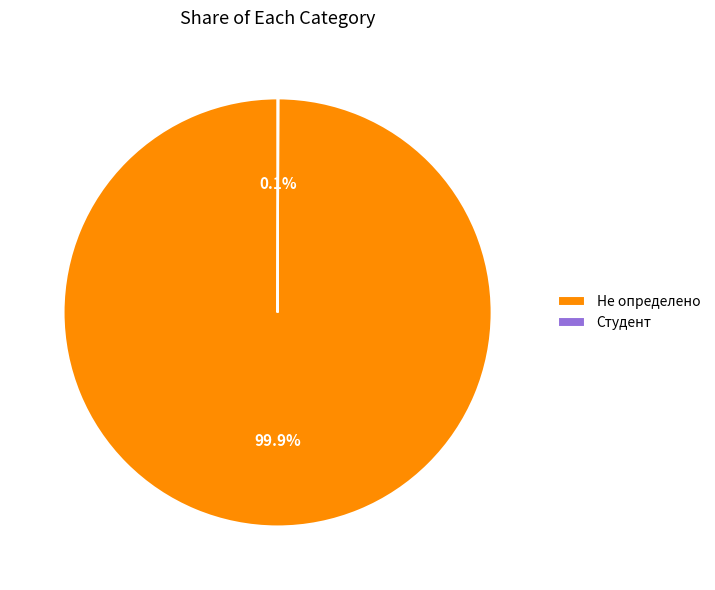

Which category has the biggest portion of the pie?

Не определено